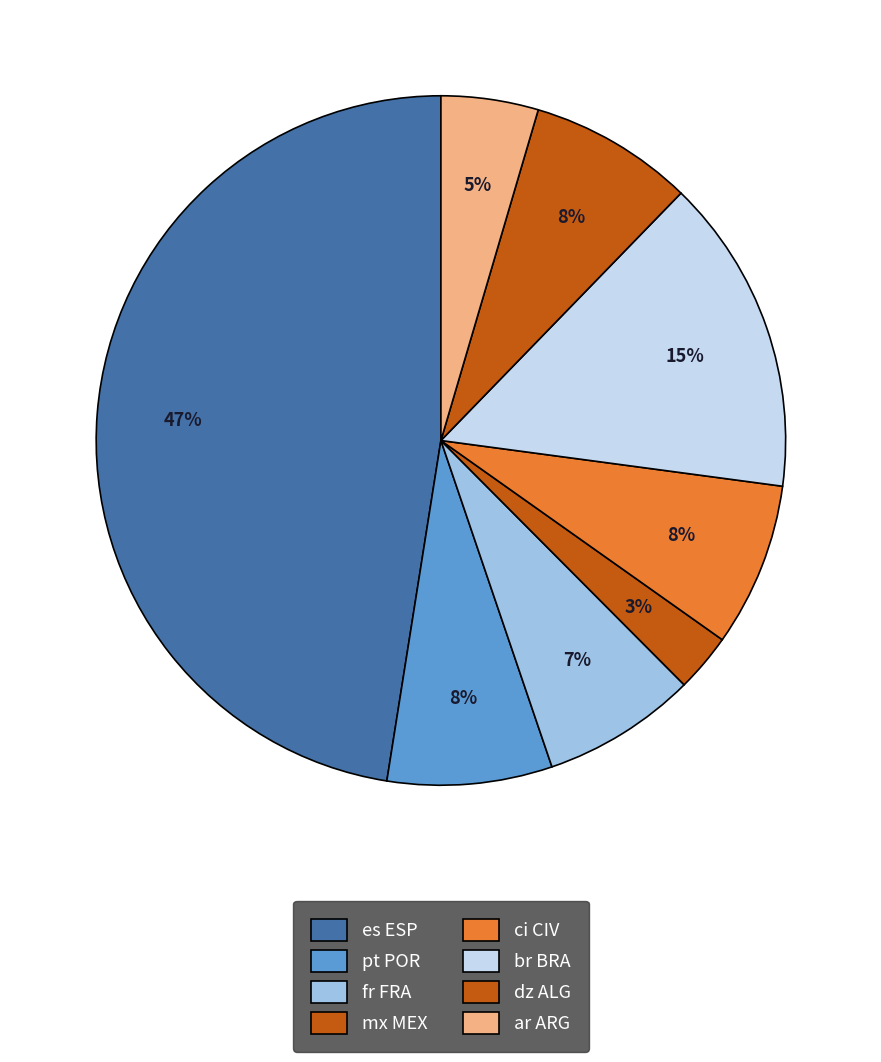

How many slices are in this pie chart?

8